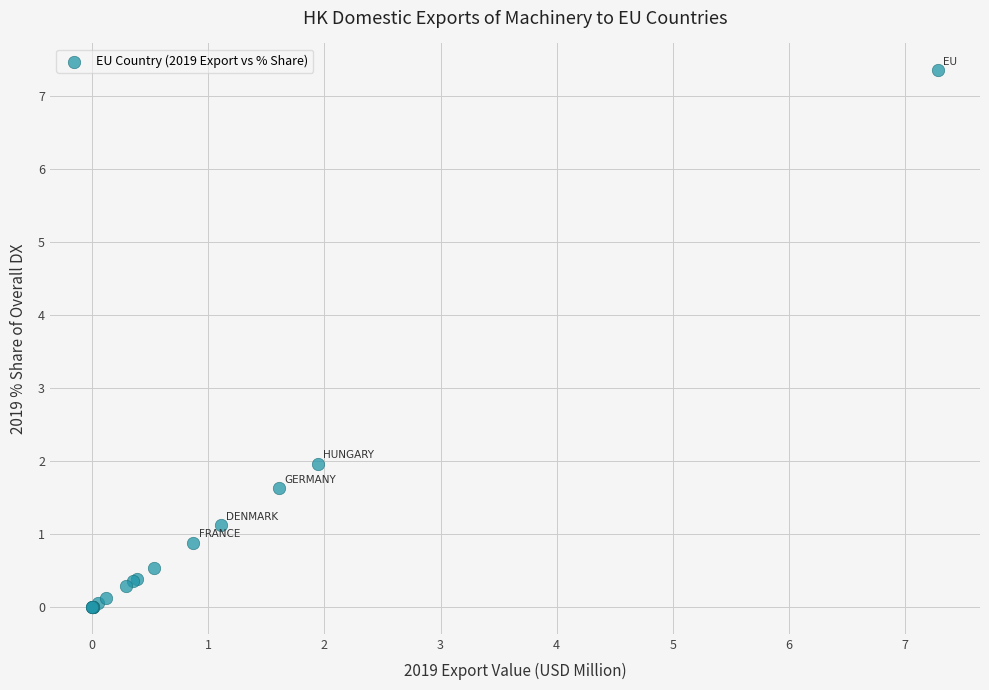

What Y value in the scatter plot is closest to 3?

2.0